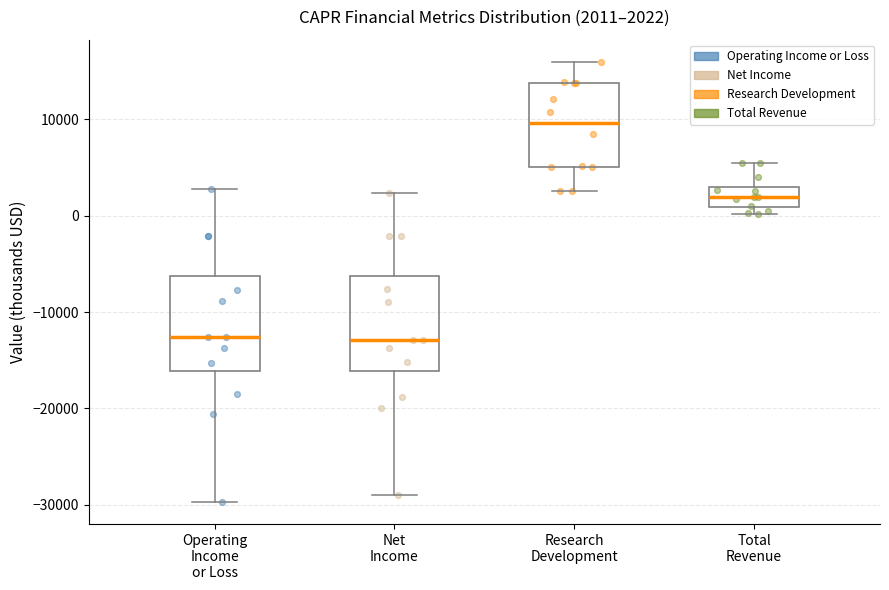

Which box's median line is the highest?

Research Development